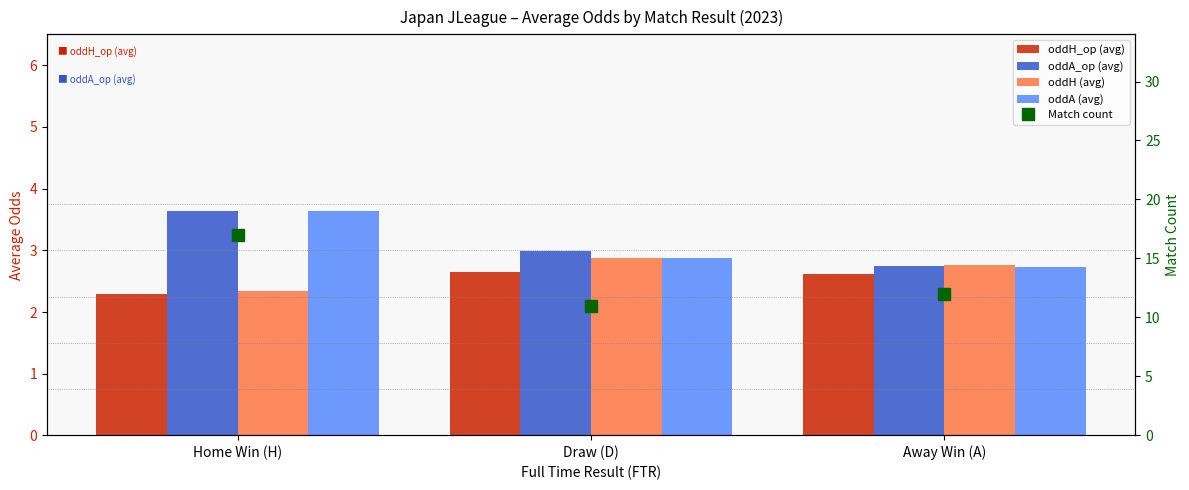

How many groups of bars are there?

3